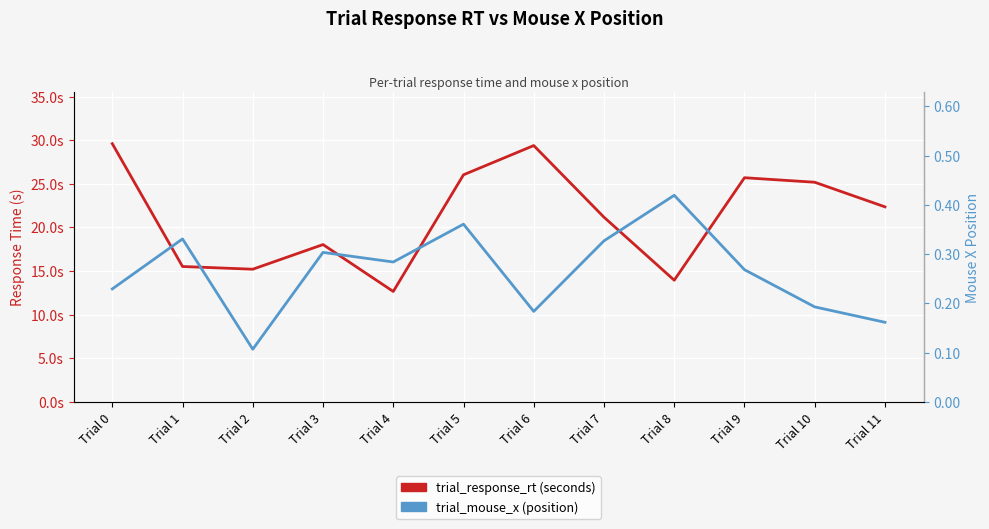

What is the difference between the maximum and minimum values in the trial_response_rt (seconds) series?

16.9